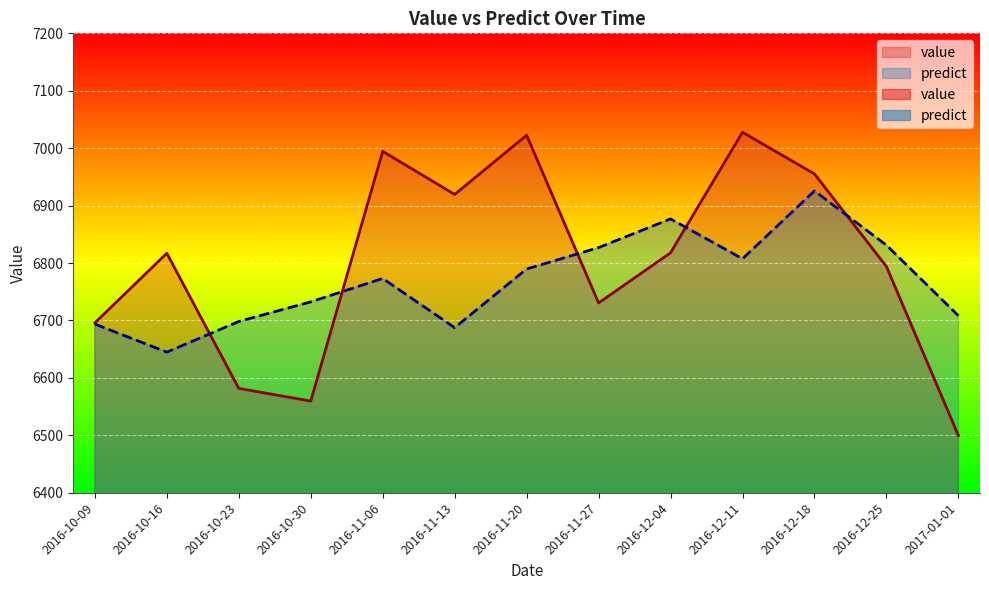

At which category does the chart reach its minimum across all series?

2017-01-01